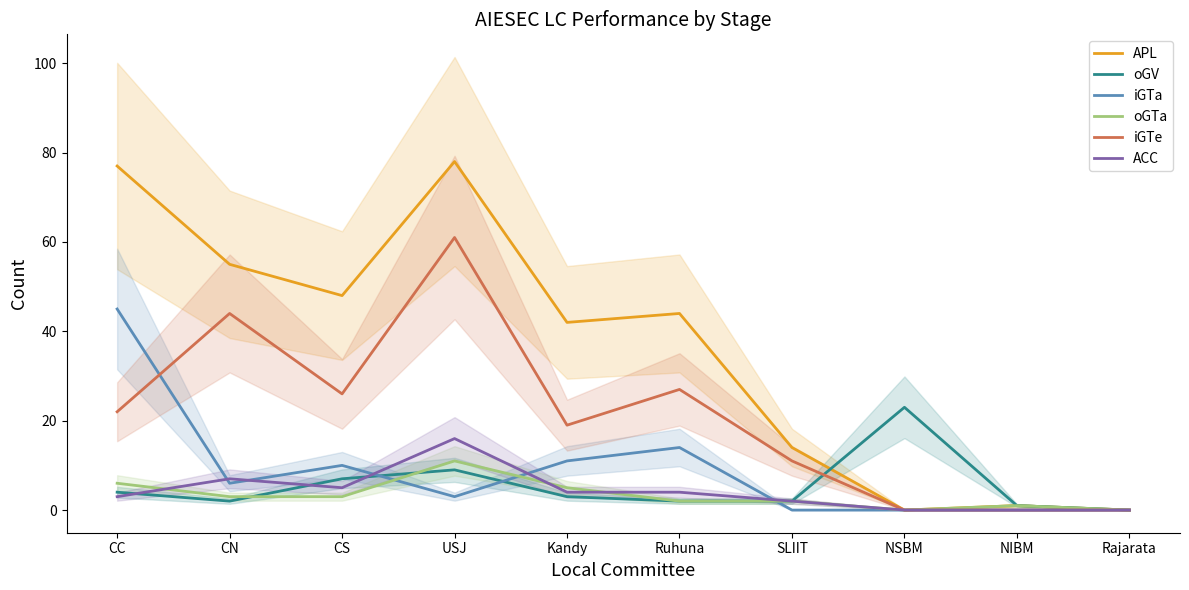

Reading right to left, what are all the values shown in this chart?

APL: Rajarata=0	NIBM=1	NSBM=0	SLIIT=14	Ruhuna=44	Kandy=42	USJ=78	CS=48	CN=55	CC=77
oGV: Rajarata=0	NIBM=1	NSBM=23	SLIIT=2	Ruhuna=2	Kandy=3	USJ=9	CS=7	CN=2	CC=4
iGTa: Rajarata=0	NIBM=0	NSBM=0	SLIIT=0	Ruhuna=14	Kandy=11	USJ=3	CS=10	CN=6	CC=45
oGTa: Rajarata=0	NIBM=1	NSBM=0	SLIIT=2	Ruhuna=2	Kandy=5	USJ=11	CS=3	CN=3	CC=6
iGTe: Rajarata=0	NIBM=0	NSBM=0	SLIIT=11	Ruhuna=27	Kandy=19	USJ=61	CS=26	CN=44	CC=22
ACC: Rajarata=0	NIBM=0	NSBM=0	SLIIT=2	Ruhuna=4	Kandy=4	USJ=16	CS=5	CN=7	CC=3